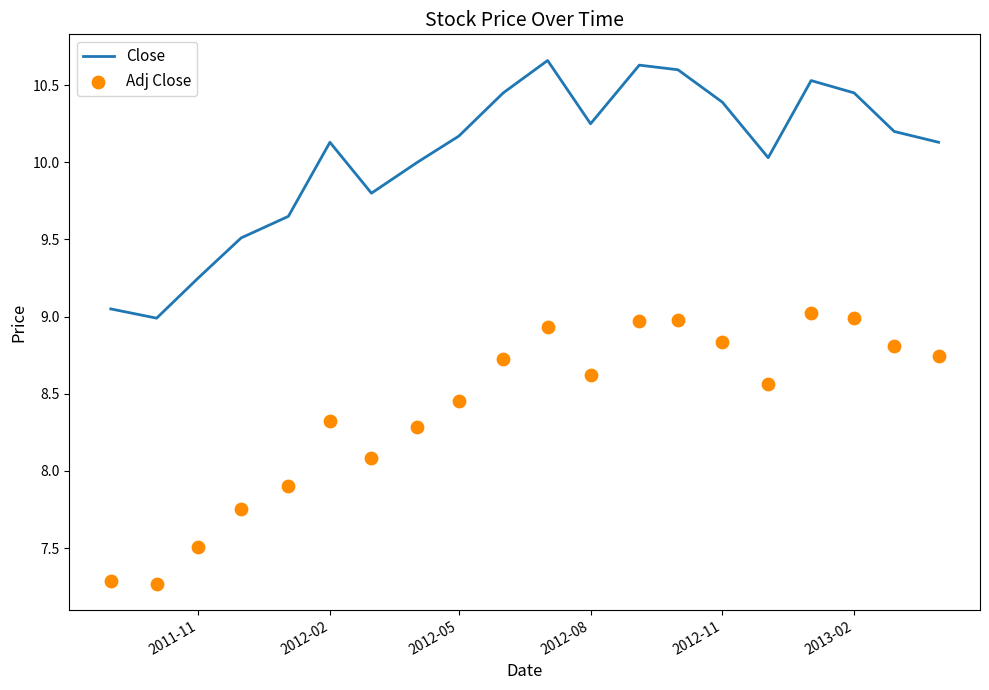

At how many categories does at least one series exceed 8?

20